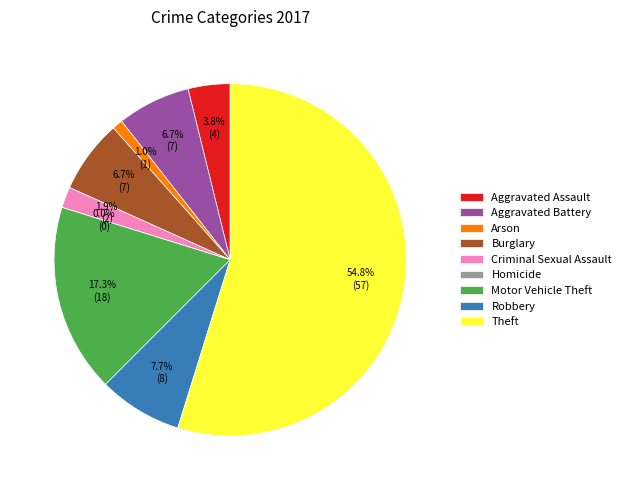

To the nearest percent, what is the difference between the Motor Vehicle Theft and Arson slice percentages?

16%